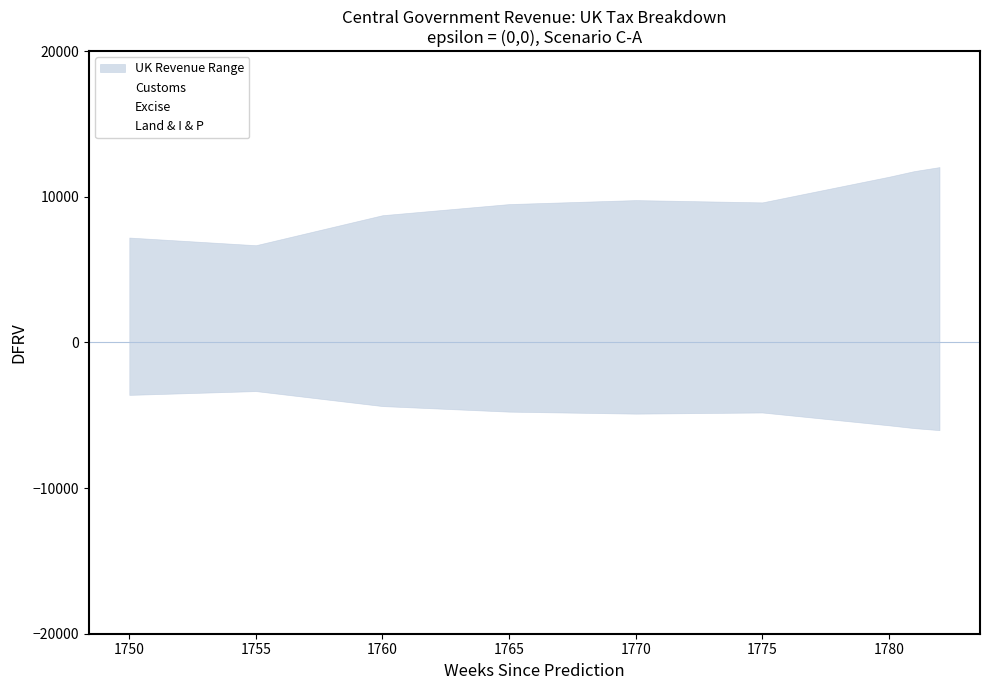

Reading left to right, what are all the values shown in this chart?

Customs: 1750=1537	1755=1782	1760=2113	1765=2324	1770=2841	1775=2756	1780=2774	1781=3019	1782=2898
Excise: 1750=3454	1755=3660	1760=4218	1765=4935	1770=5139	1775=5106	1780=6081	1781=6111	1782=6420
Land & I & P: 1750=2212	1755=1236	1760=2407	1765=2243	1770=1796	1775=1756	1780=2523	1781=2635	1782=2724